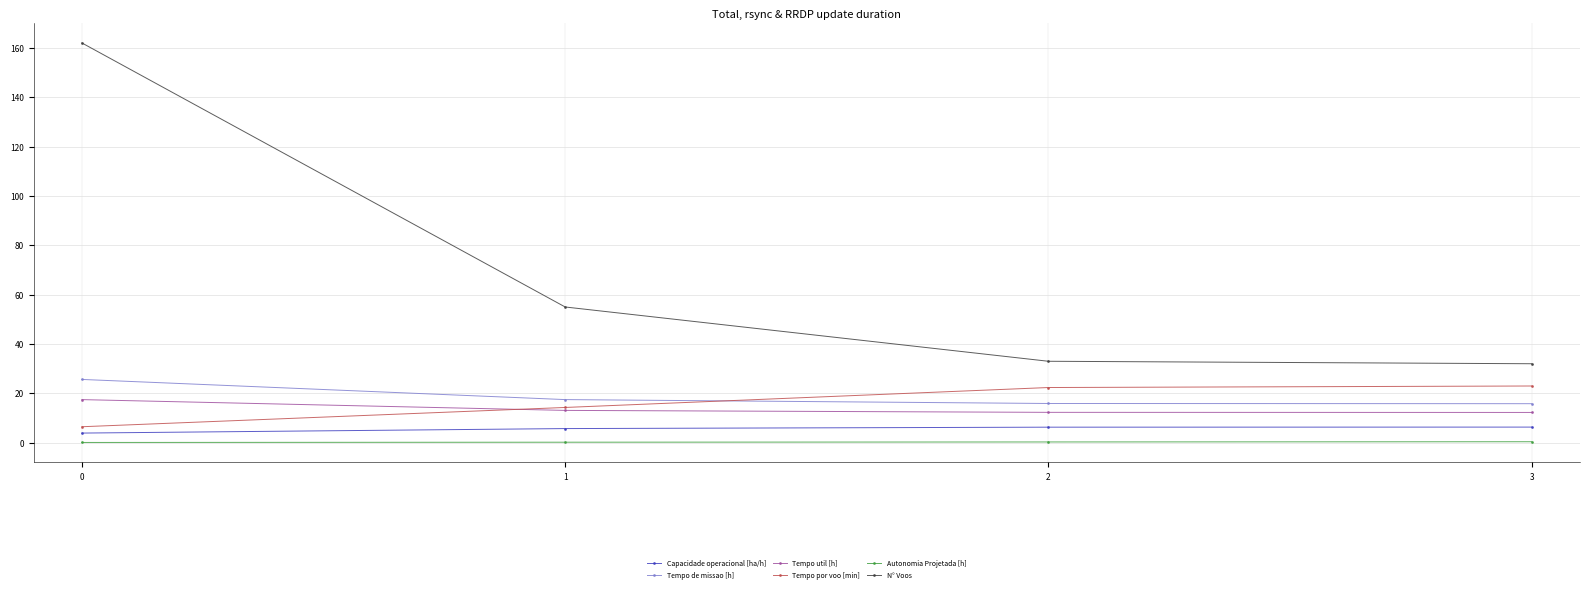

At how many categories does at least one series exceed 142?

1